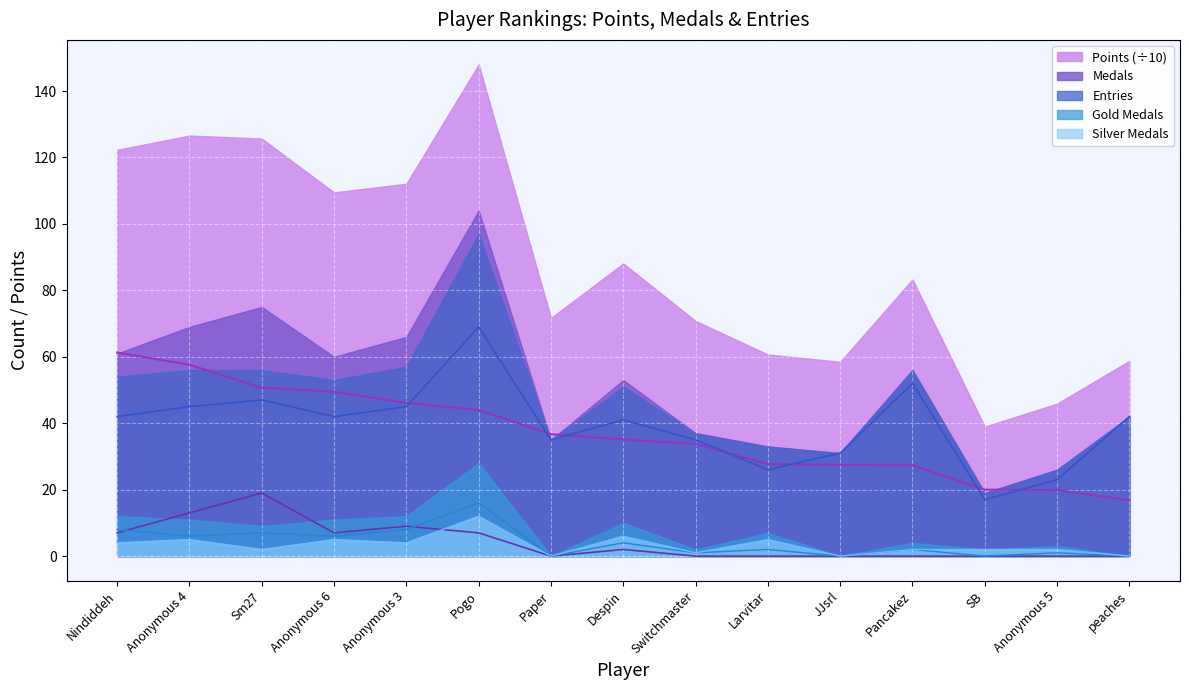

Where is the first local minimum for Entries?

Anonymous 6